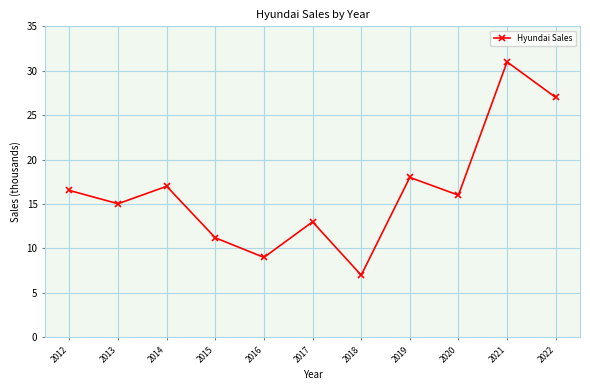

The value at 2020 is 16.0. True or false?

True